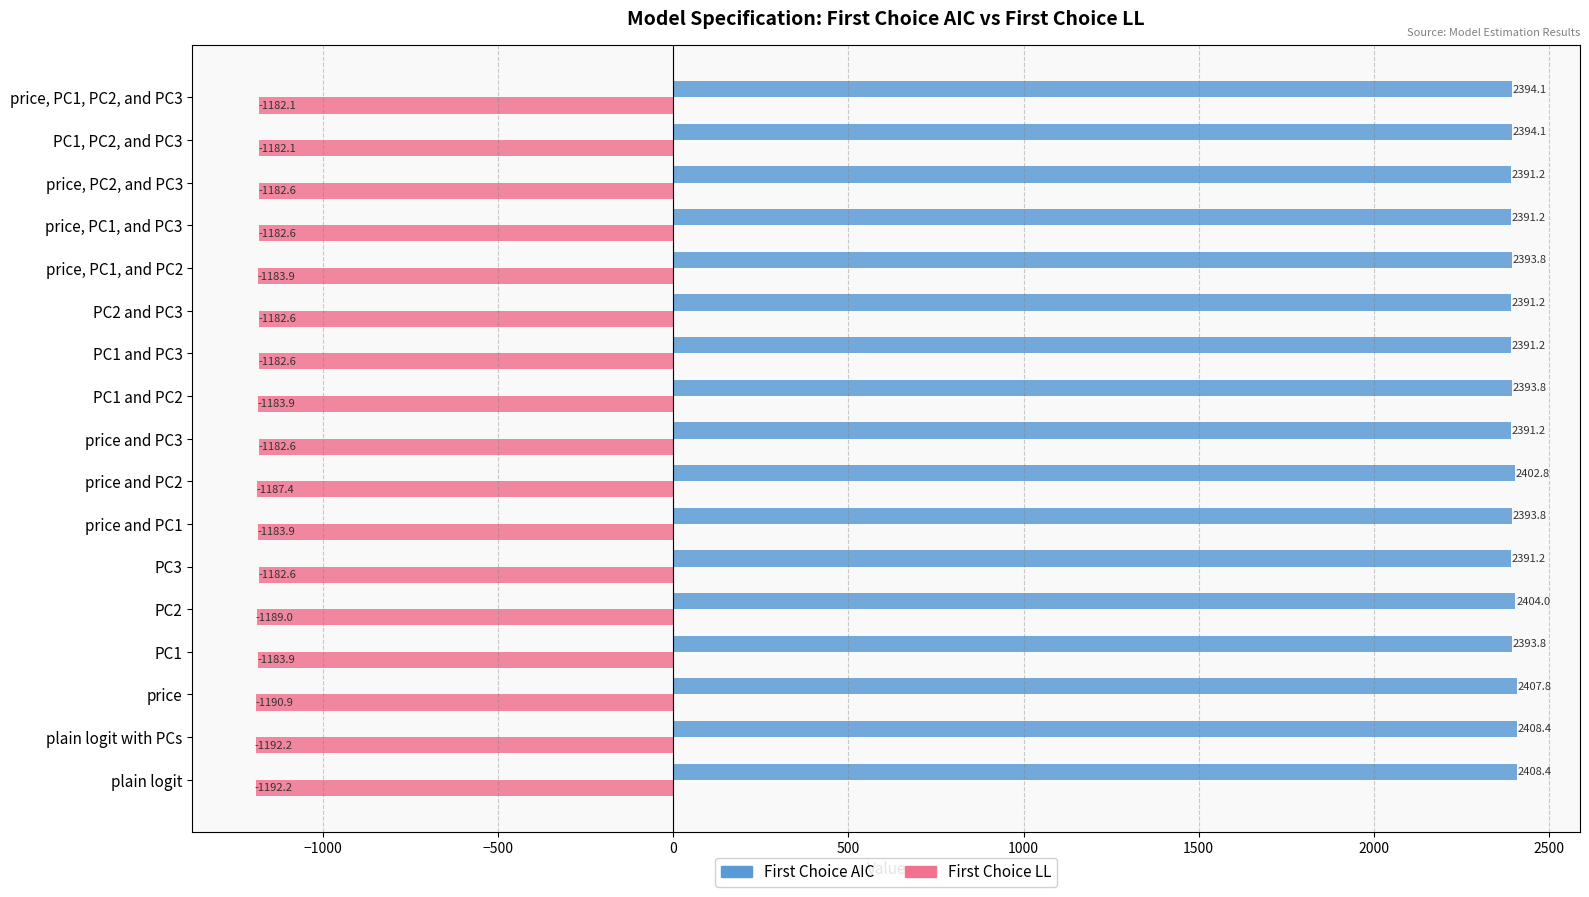

How many data points does each series have?

17